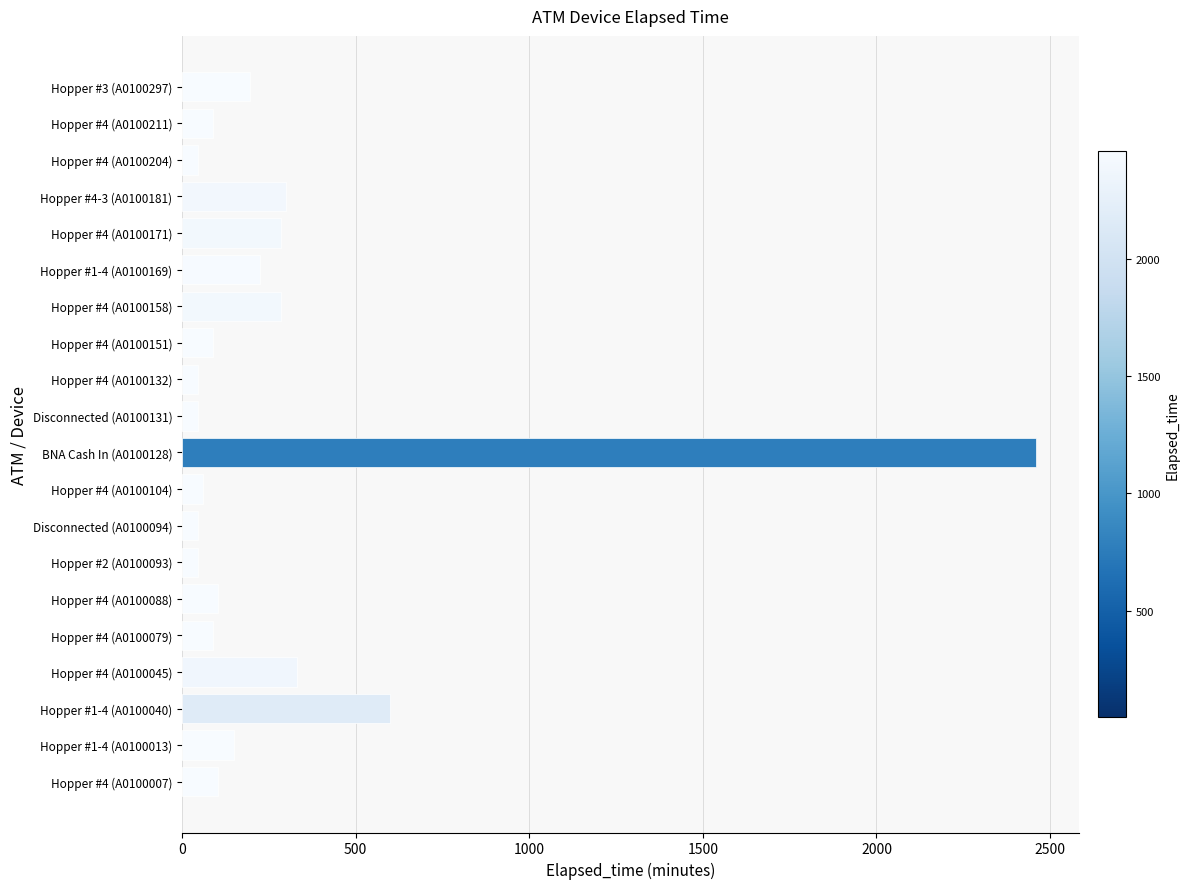

What is the maximum value shown in the chart?

2460